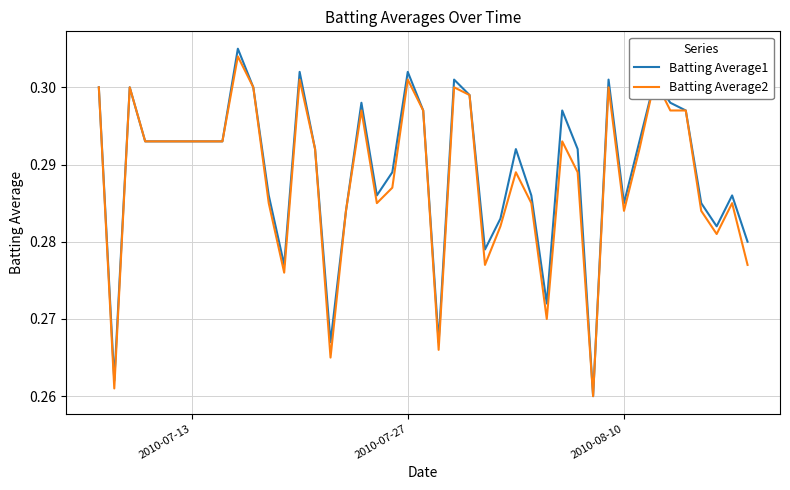

Which series has the largest range (max minus min)?

Batting Average1